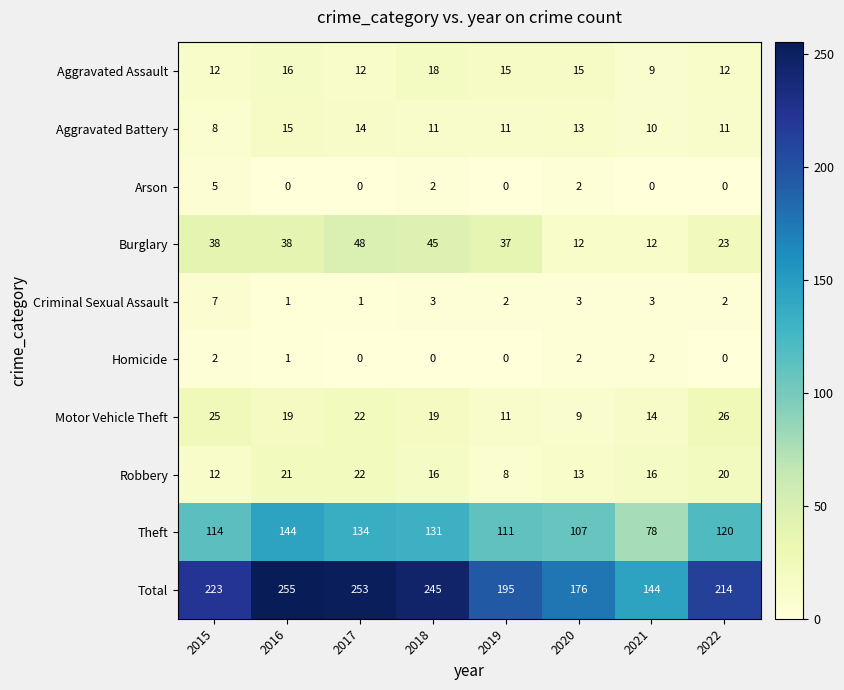

What is the average value of the Aggravated Assault series?

14